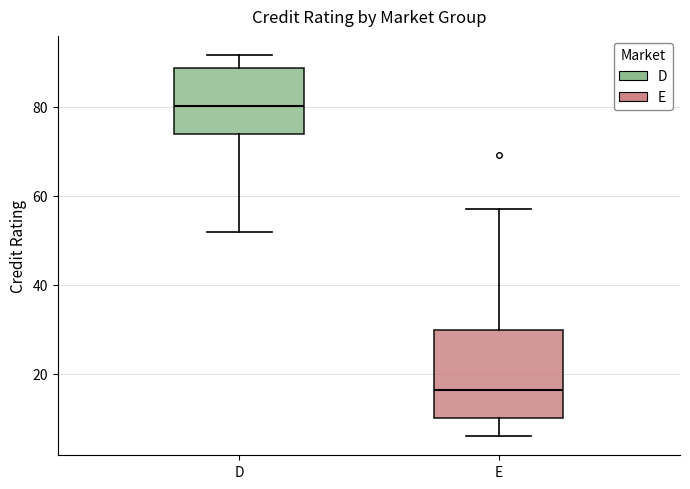

Reading left to right, read every box against the y-axis: the position of its median line, the range the box covers, and the ends of its whiskers. The values are not printed on the chart, so give them approximately, as read against the axis.

D: median 80, box 74 to 88, whiskers 52 to 92
E: median 16, box 10 to 30, whiskers 6 to 58